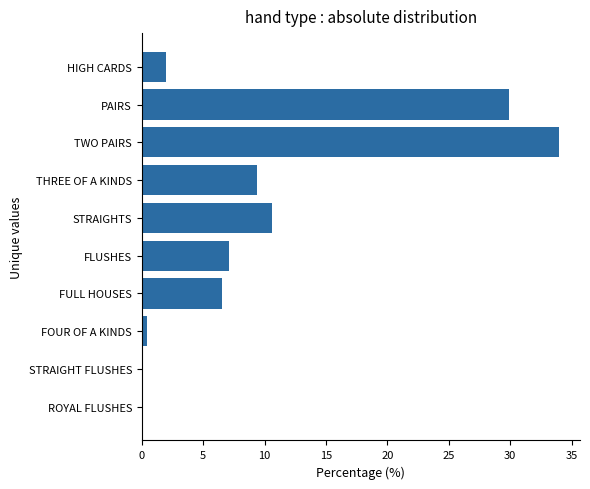

Between FLUSHES and FOUR OF A KINDS, which is larger?

FLUSHES